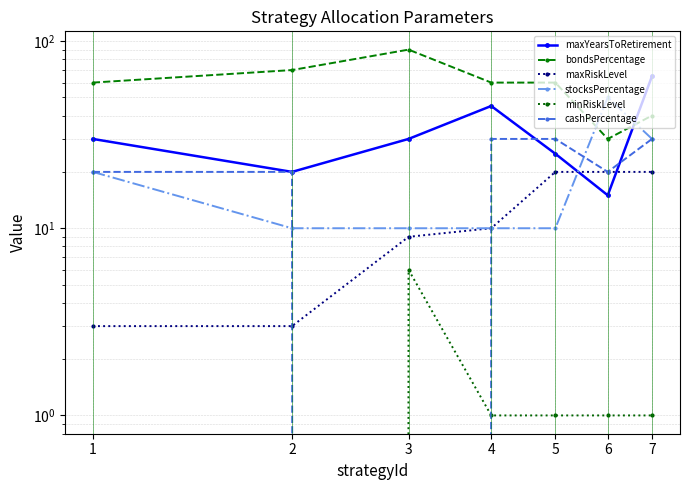

Is it true that stocksPercentage equals 50 at 6?

True